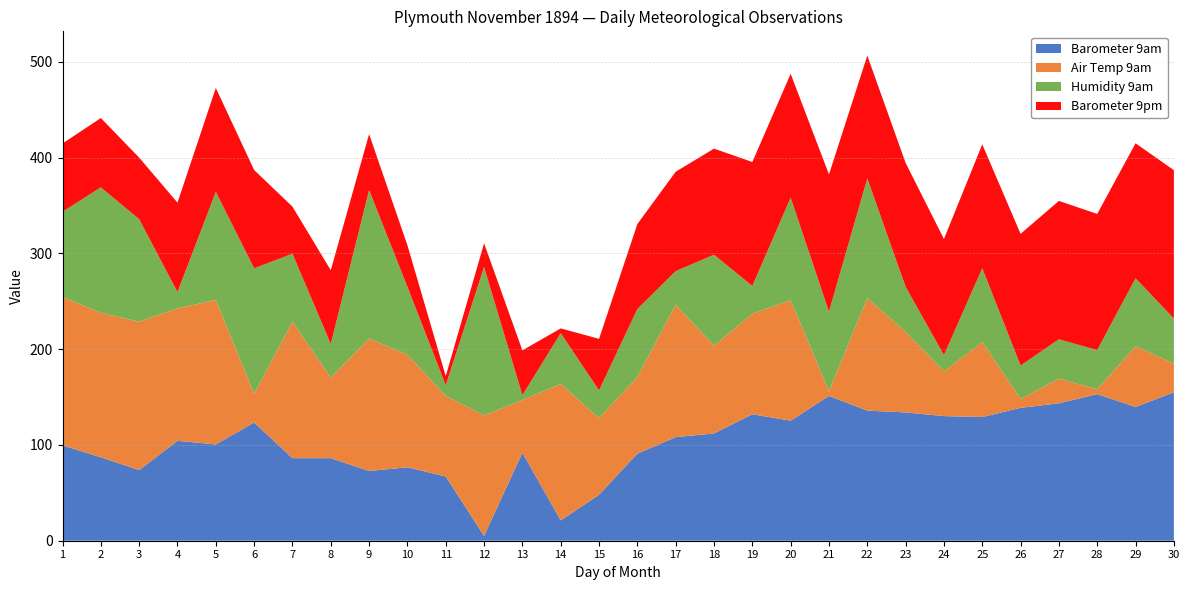

What is the total value across all series at 6?

387.1